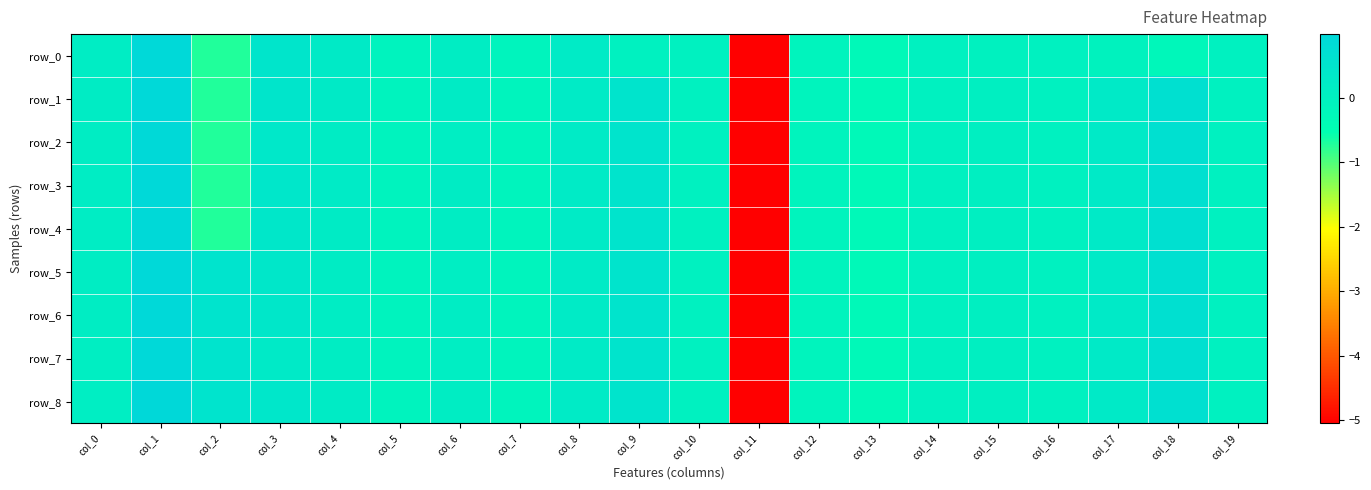

Which label corresponds to the smallest value in the chart?

col_11